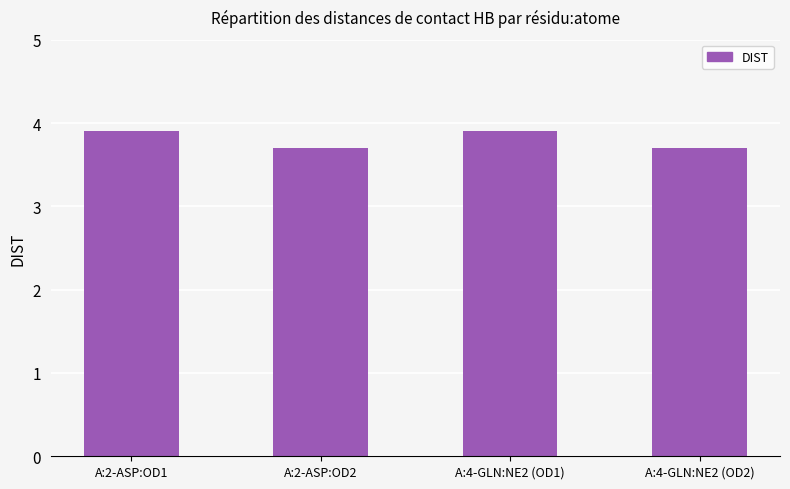

Between A:4-GLN:NE2 (OD2) and A:2-ASP:OD1, which is larger?

A:2-ASP:OD1